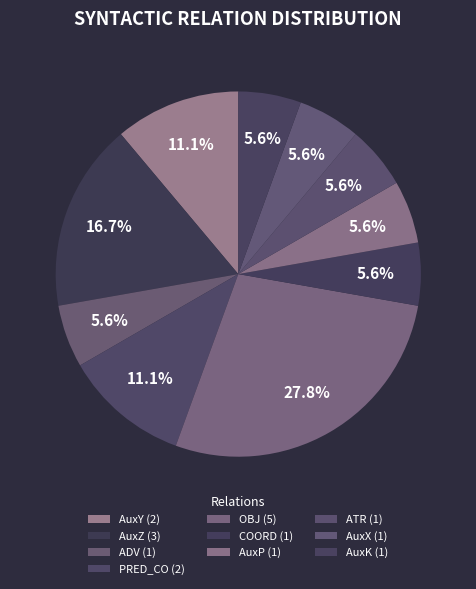

Rank the categories by value from lowest to highest.

ADV, COORD, AuxP, ATR, AuxX, AuxK, AuxY, PRED_CO, AuxZ, OBJ